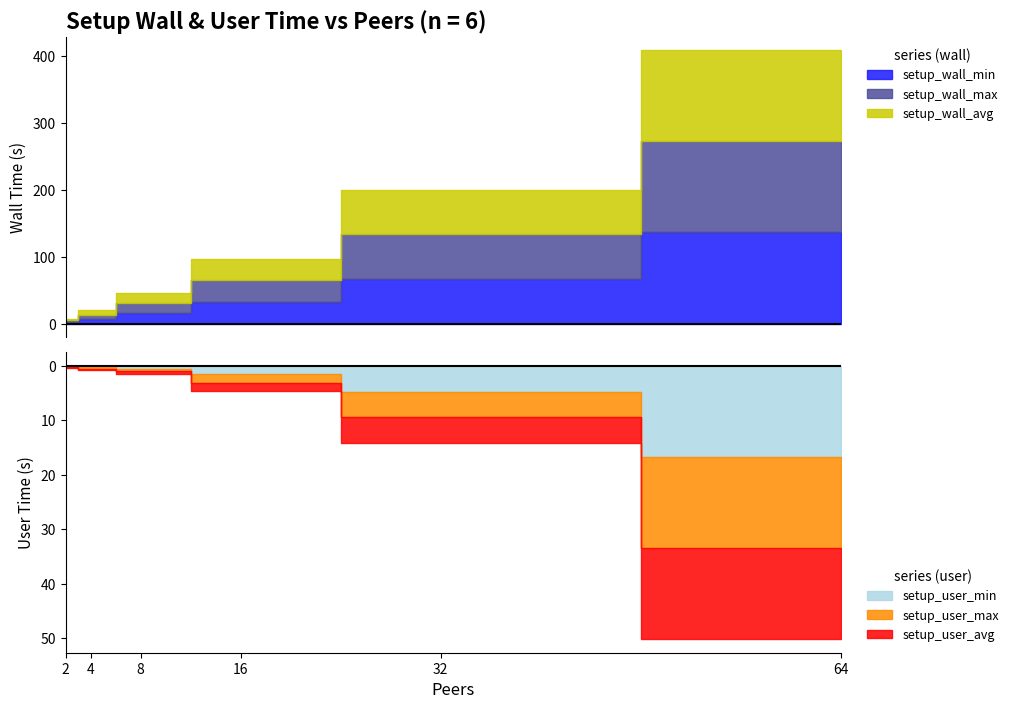

What is the difference between the highest and lowest values at 2?

2.3